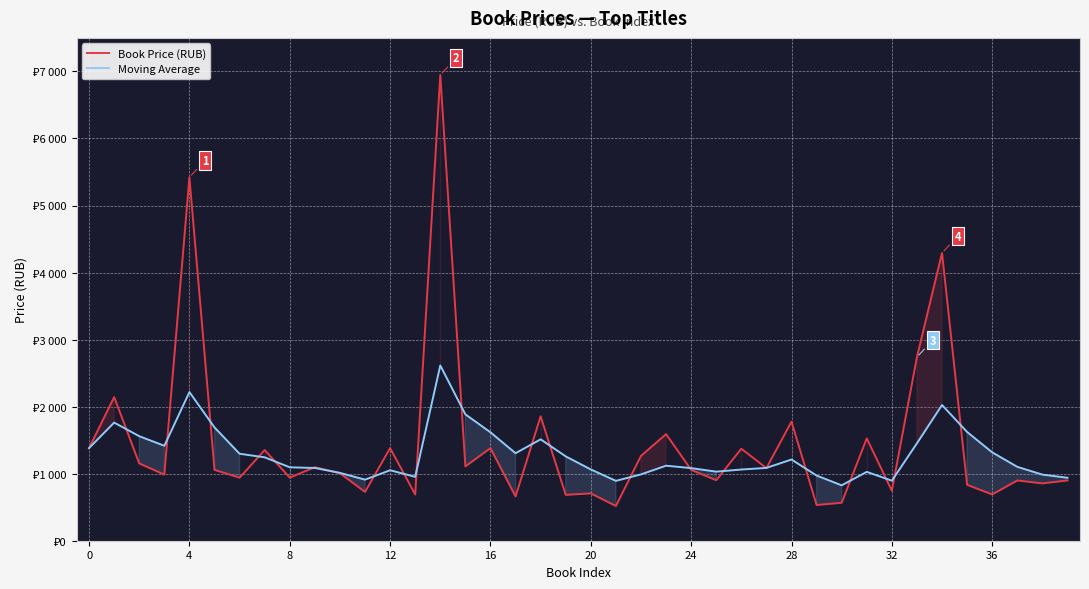

At 12, list the series in order from smallest to largest.

Moving Average, Book Price (RUB)